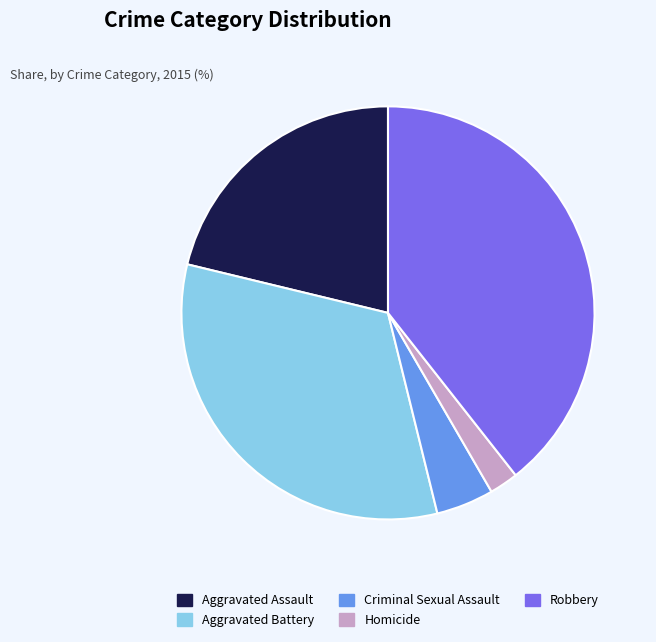

What is the smallest slice in the pie chart?

Homicide